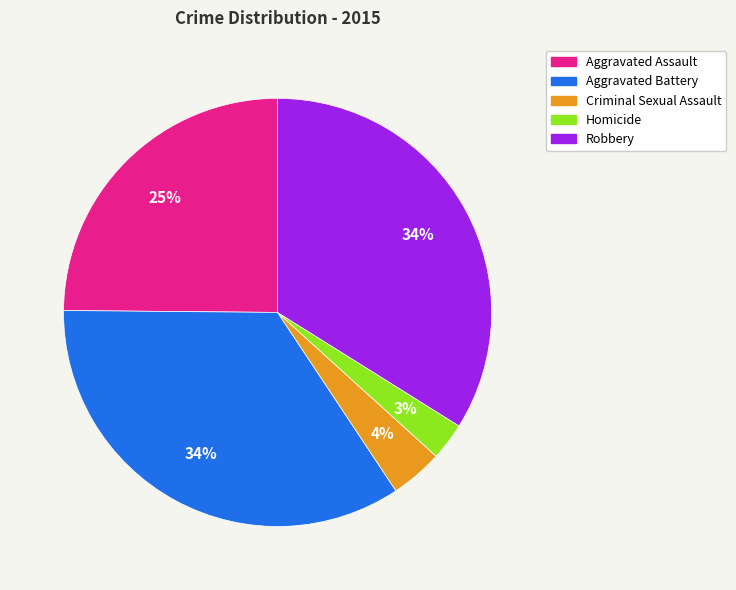

Do Homicide and Criminal Sexual Assault together represent more than half of the pie?

No